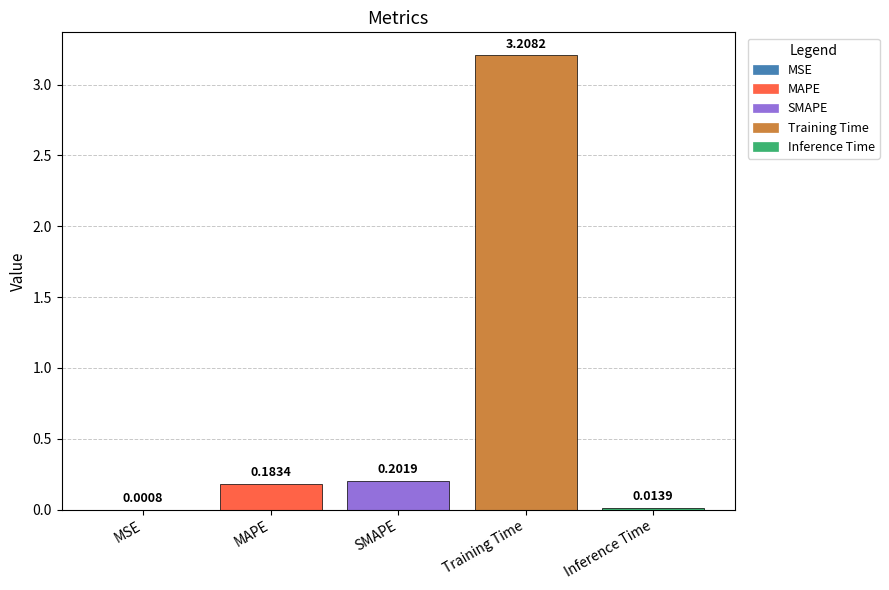

What is the change in value from MSE to MAPE?

+0.2